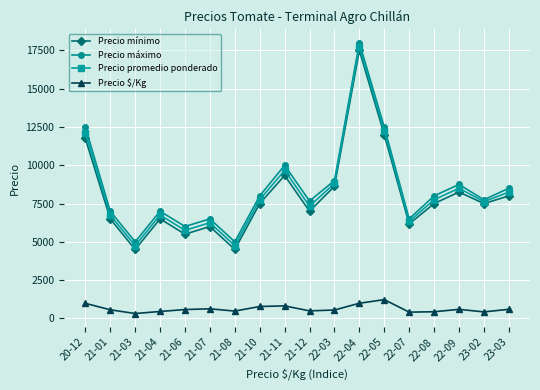

What is the difference between the highest and lowest values at 22-03?

8454